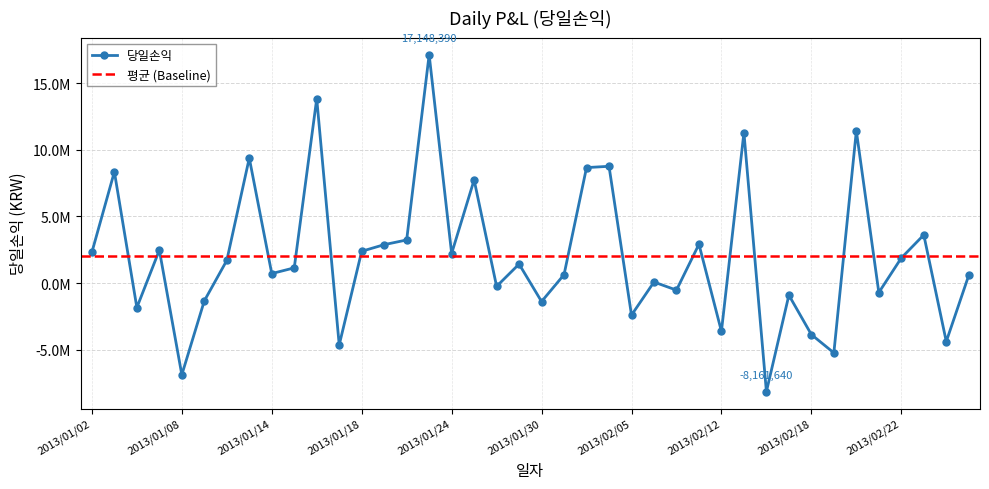

What is the label of the 4th point from the left?

2013/01/07